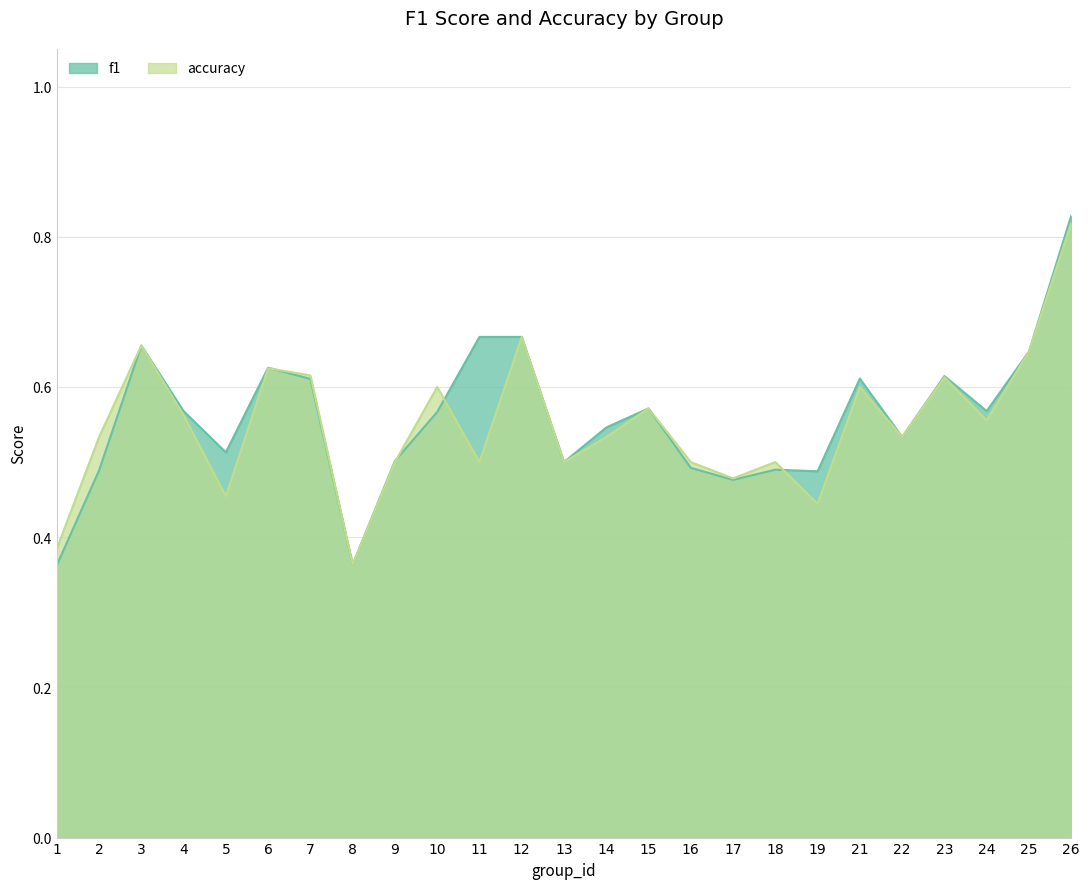

How many lines are shown in the chart?

2